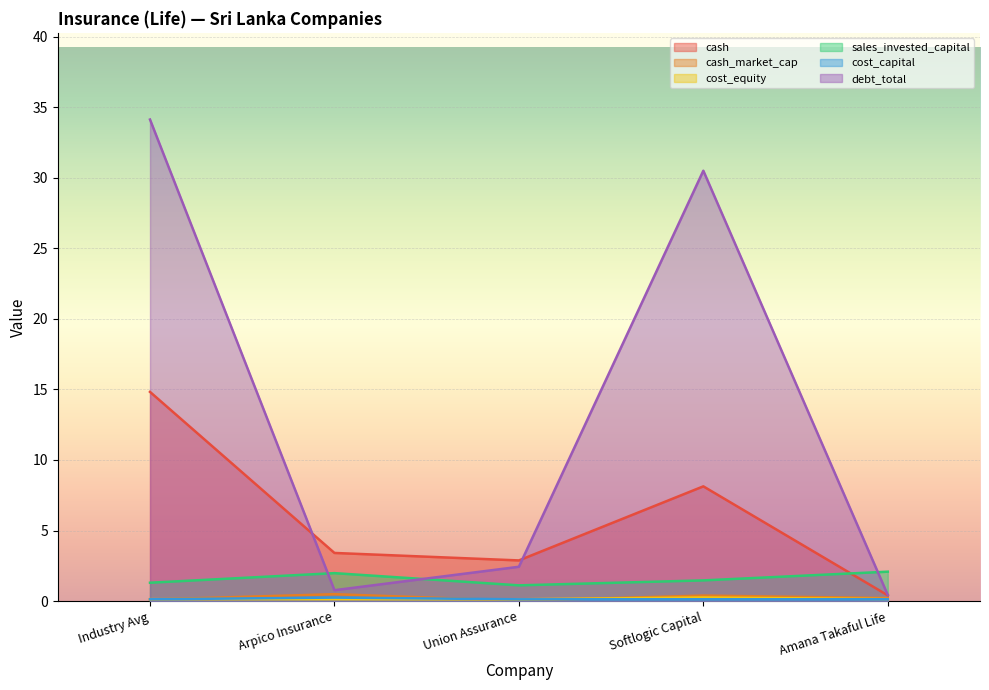

At which category is the sum across all series the highest?

Industry Avg